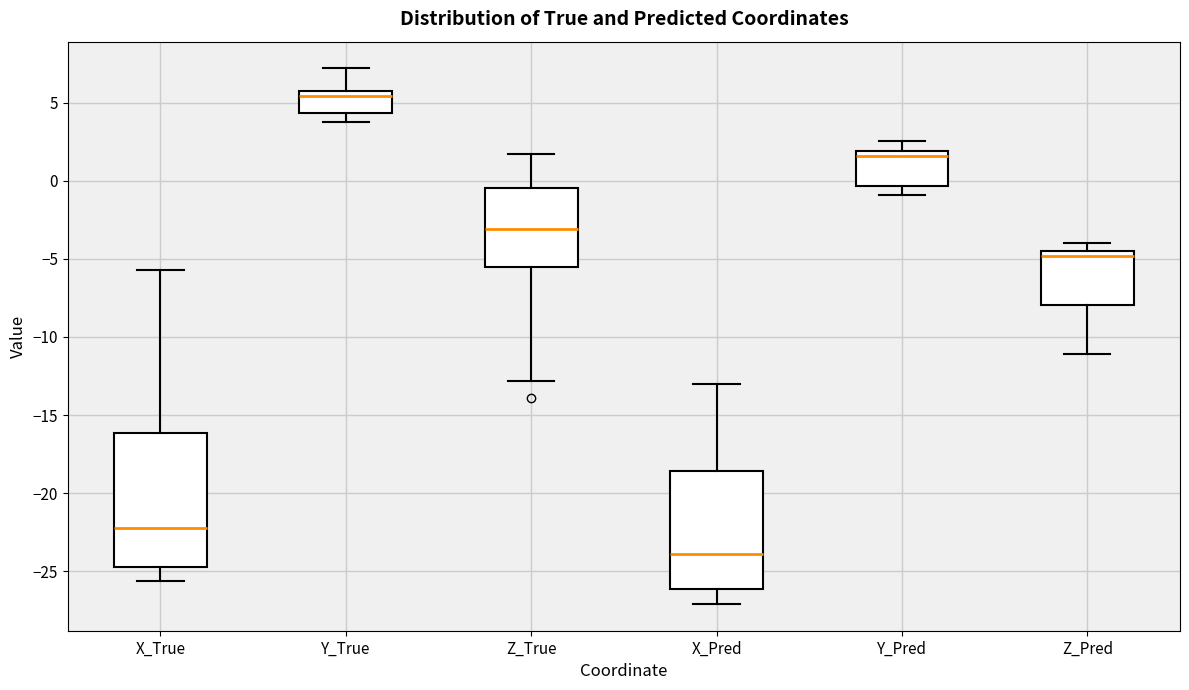

Reading left to right, read every box against the y-axis: the position of its median line, the range the box covers, and the ends of its whiskers. The values are not printed on the chart, so give them approximately, as read against the axis.

X_True: median -22.0, box -24.5 to -16.0, whiskers -25.5 to -5.5
Y_True: median 5.5, box 4.5 to 6.0, whiskers 4.0 to 7.0
Z_True: median -3.0, box -5.5 to -0.5, whiskers -13.0 to 1.5
X_Pred: median -24.0, box -26.0 to -18.5, whiskers -27.0 to -13.0
Y_Pred: median 1.5, box -0.5 to 2.0, whiskers -1.0 to 2.5
Z_Pred: median -5.0, box -8.0 to -4.5, whiskers -11.0 to -4.0